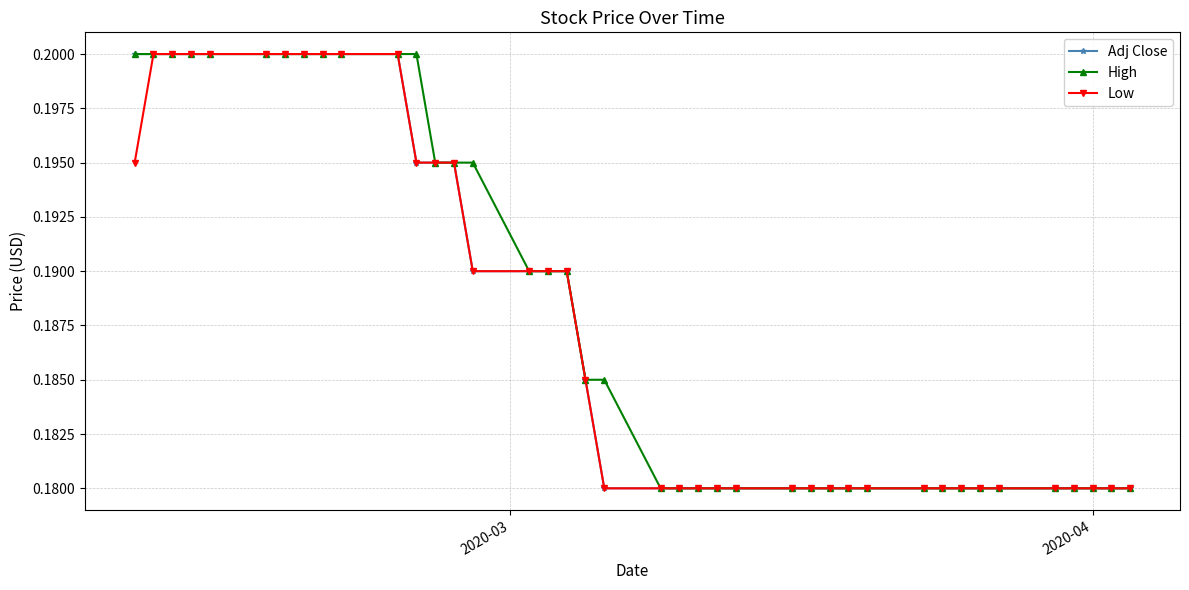

At how many categories does at least one series exceed 0?

40